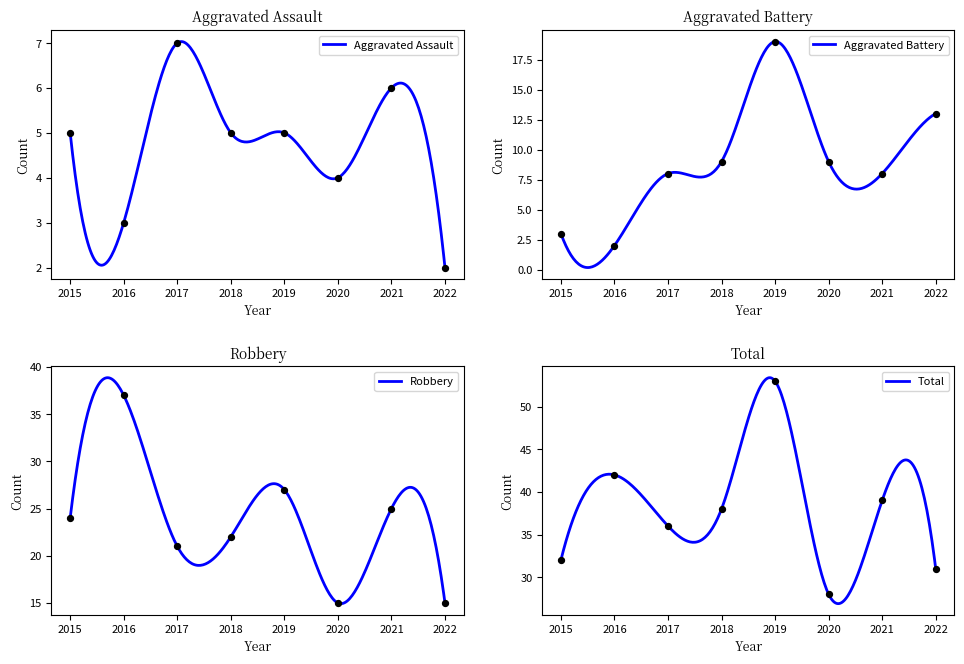

Which series has the largest total across all categories?

Total